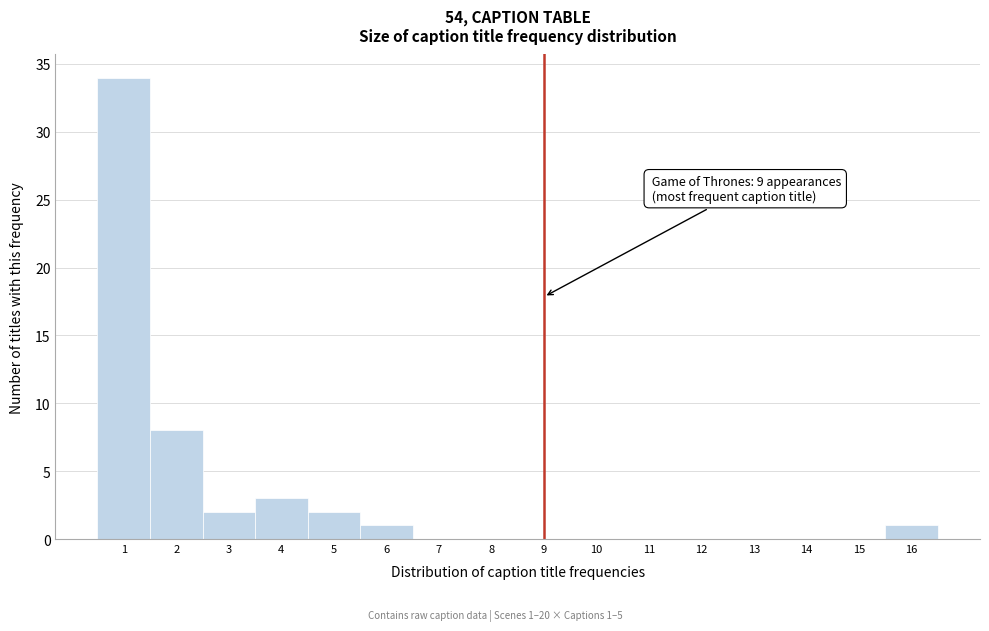

Over which range of the x-axis is the bar tallest?

0.5 to 1.5